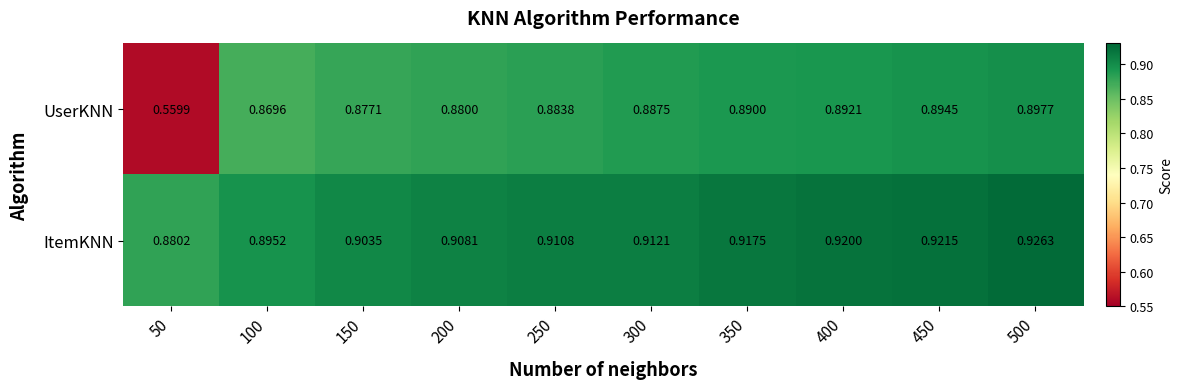

Rank the series at 250 from highest to lowest value.

ItemKNN, UserKNN